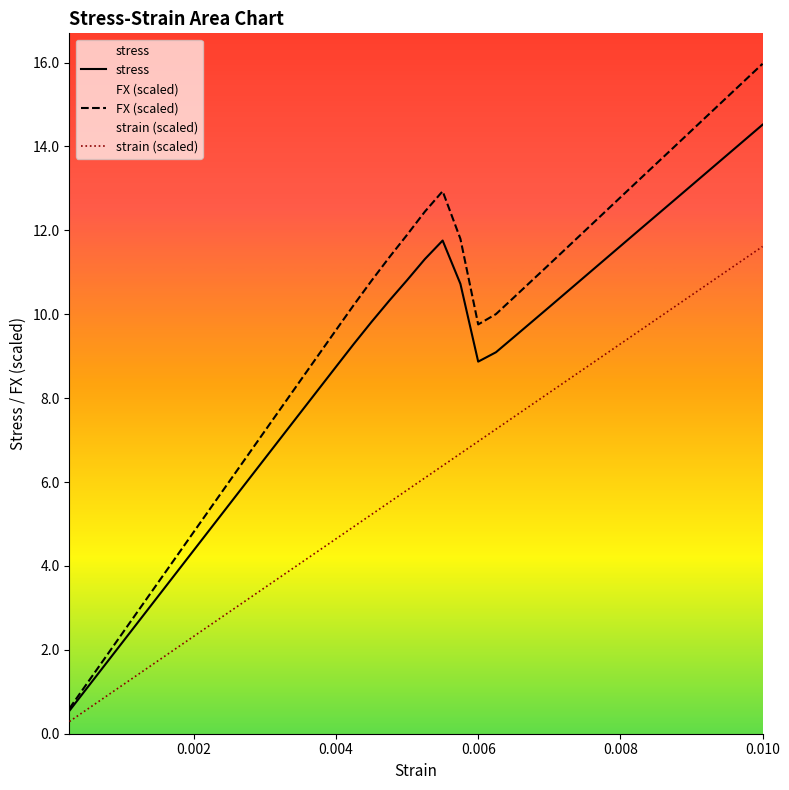

What is the total value across all series at 0.010?

42.1